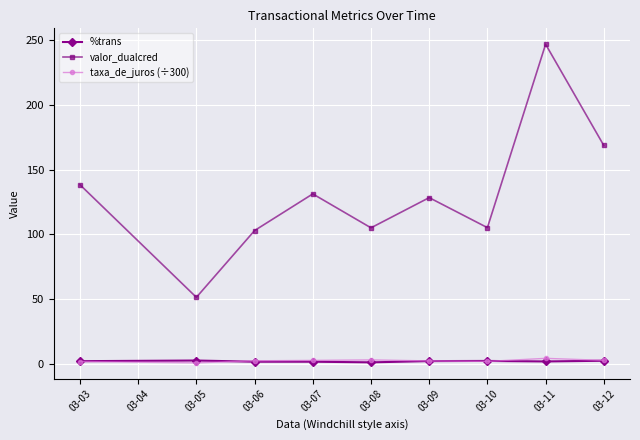

What is the difference between the valor_dualcred values at 03-05 and 03-03?

86.9